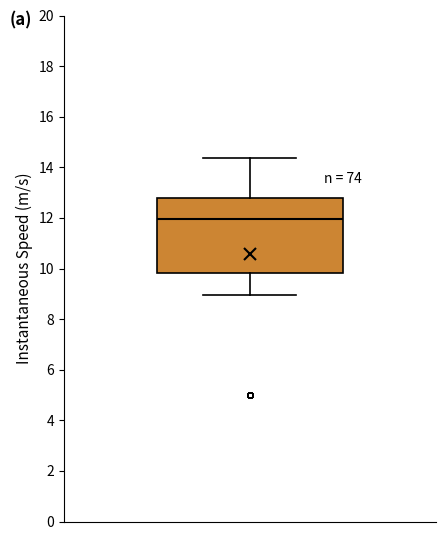

Transcribe this box plot: give where the median line is, the range the box spans, and where the two whiskers end, as read against the y-axis. The values are not printed on the chart, so give them approximately, as read against the axis.

median 12.0, box 9.8 to 12.8, whiskers 9.0 to 14.4